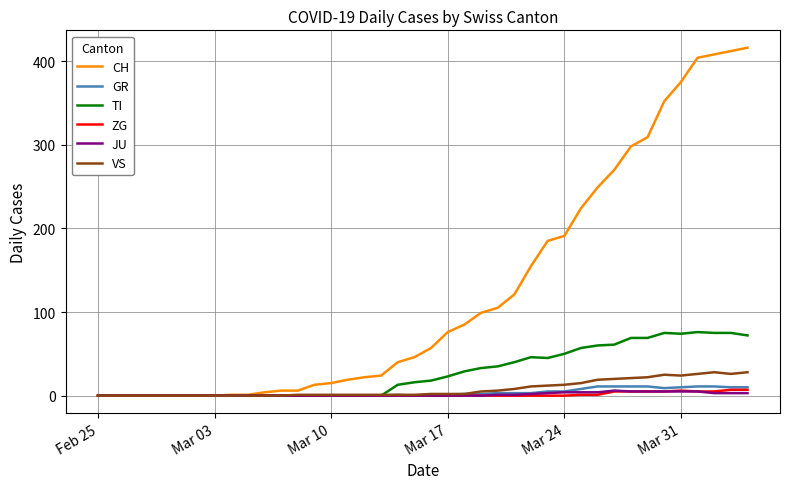

What is the maximum value for TI?

76